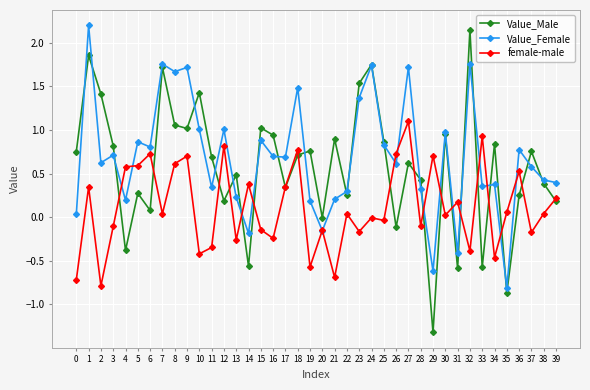

What is the spread (max minus min) of values at 19?

1.3